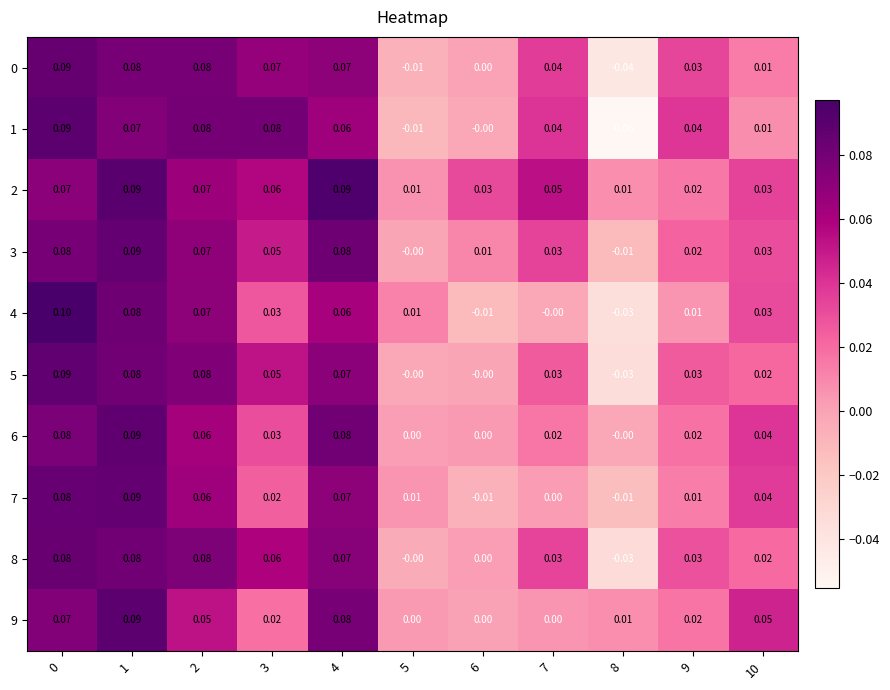

Is the value of 1 at 9 greater than the value of 0 at 6?

Yes